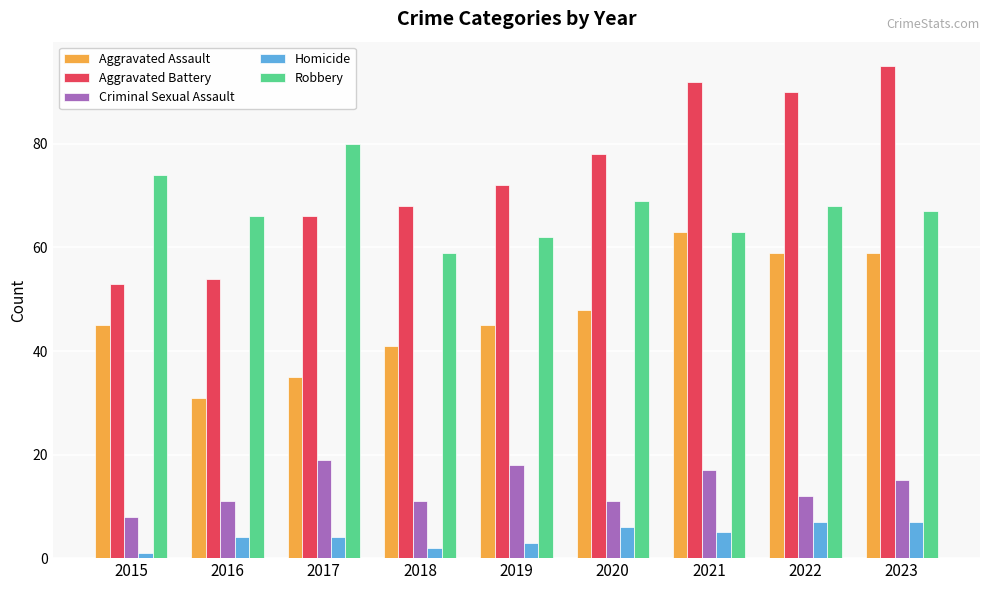

Which category has the highest value in the Aggravated Battery series?

2023